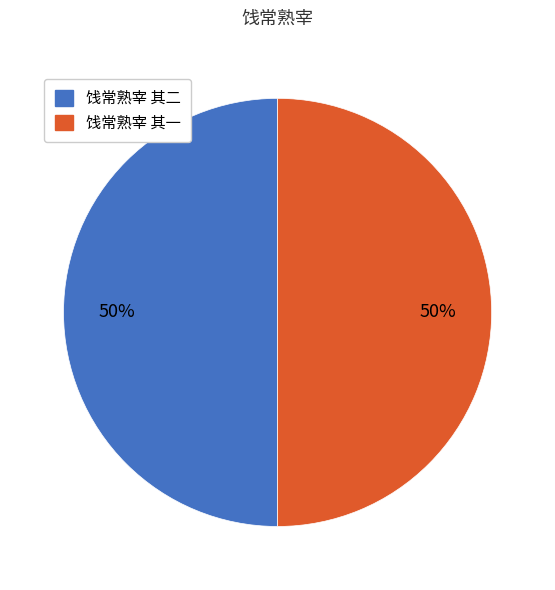

To the nearest percent, what is the combined percentage of 饯常熟宰 其一 and 饯常熟宰 其二?

100%